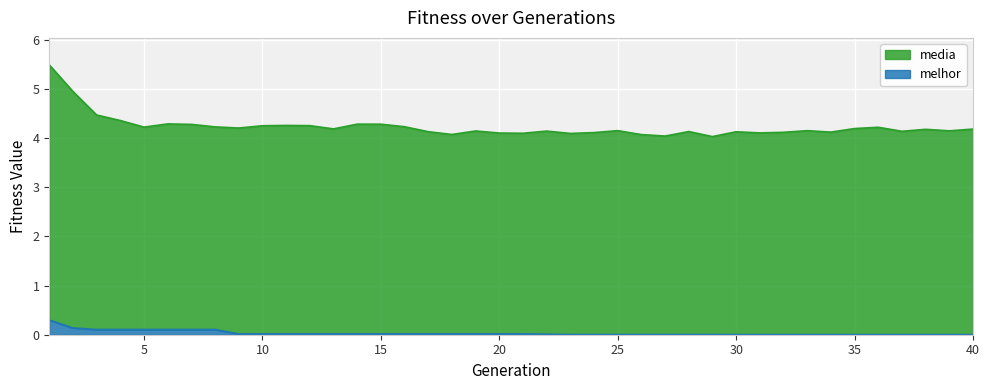

True or false: media and melhor cross at least once.

False